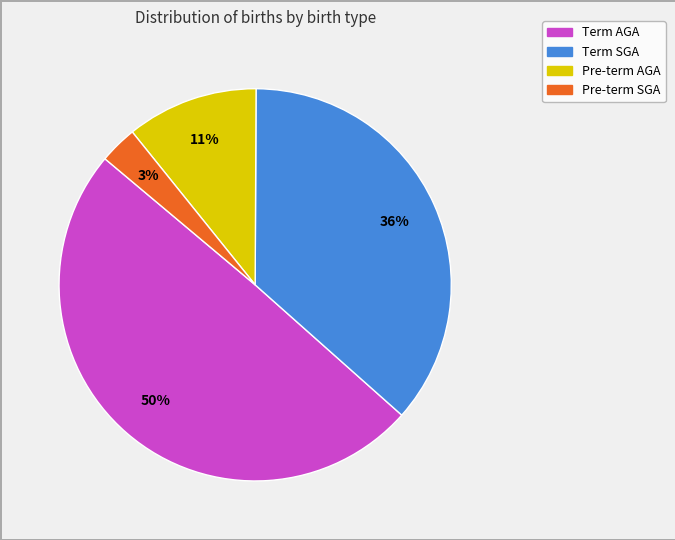

What percentage is the Pre-term AGA slice, to the nearest percent?

11%